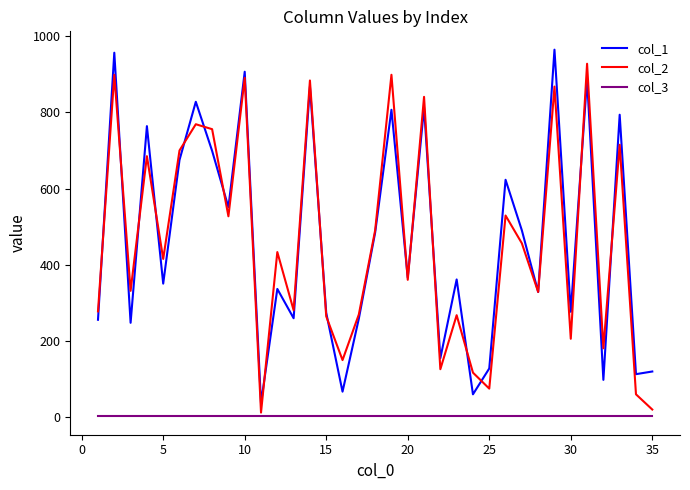

True or false: col_1 and col_3 cross at least once.

False